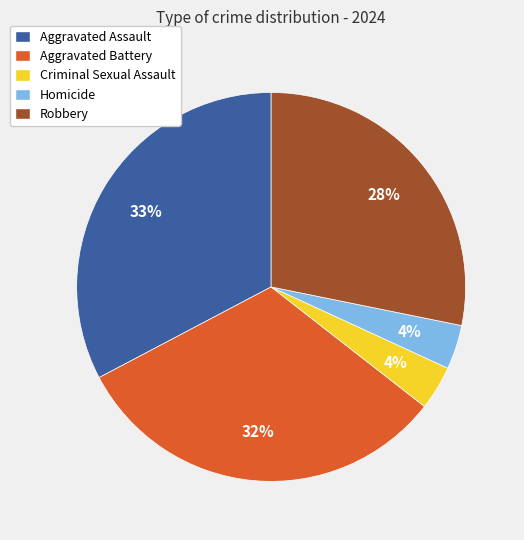

Is Aggravated Battery the majority of the pie?

No